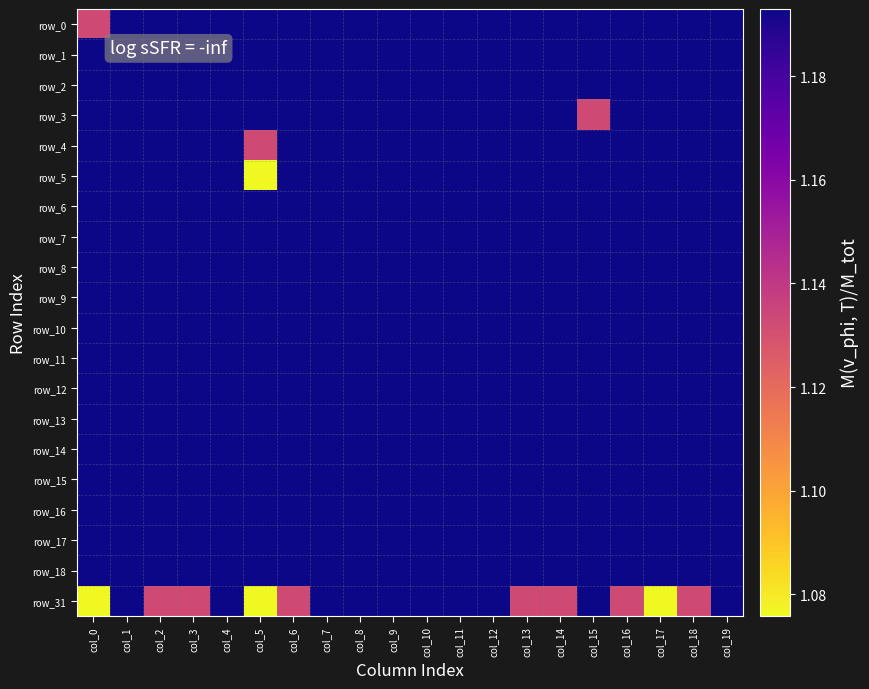

Is the value of row_13 at col_13 greater than the value of row_1 at col_19?

No